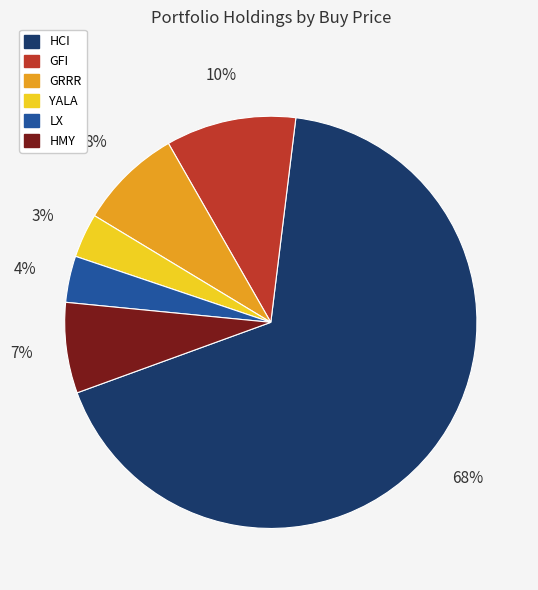

Is there any slice that represents more than half of the pie?

Yes